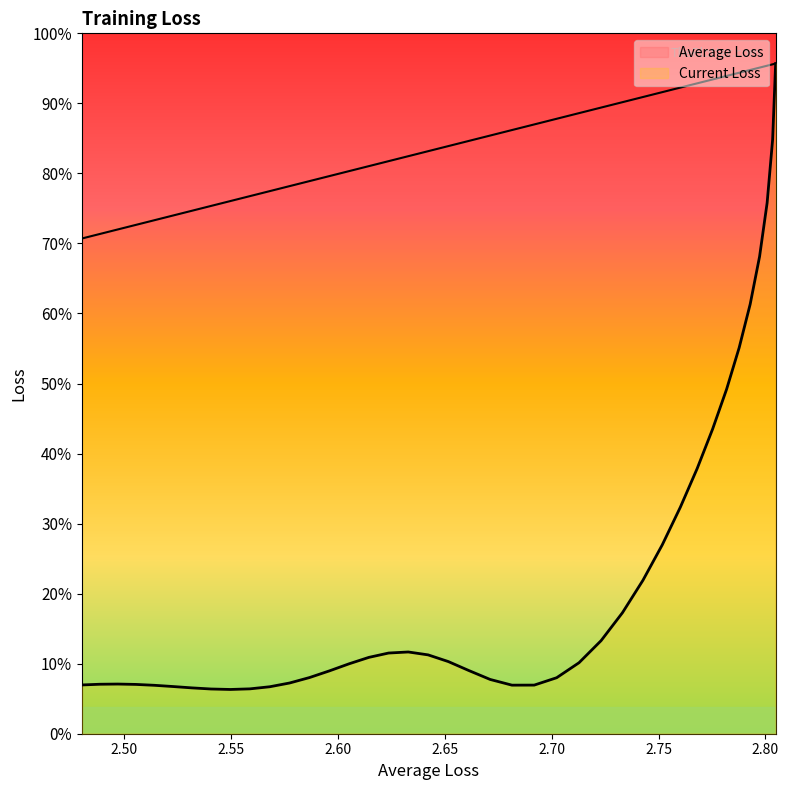

How many values are between 2 and 3?

40